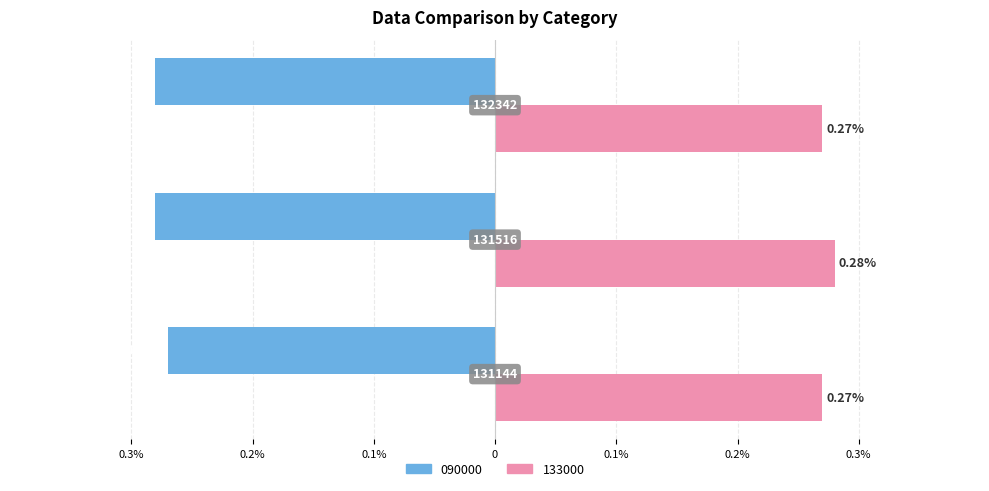

What are all the series names shown in the legend?

090000, 133000